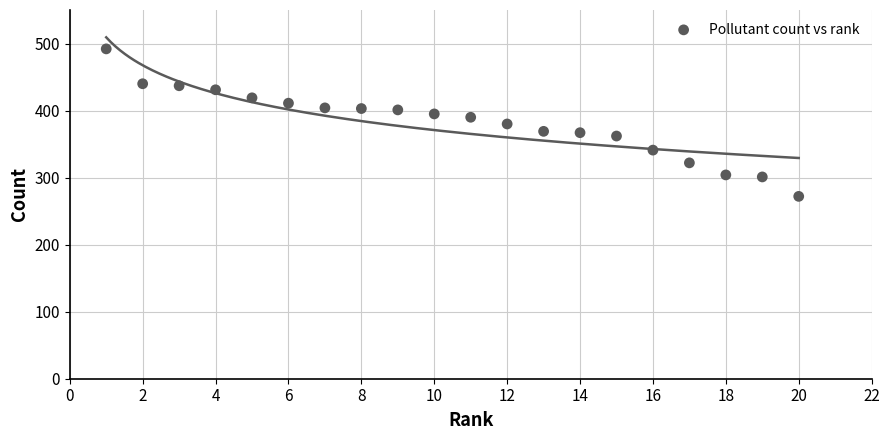

What is the range of X values (max minus min)?

19